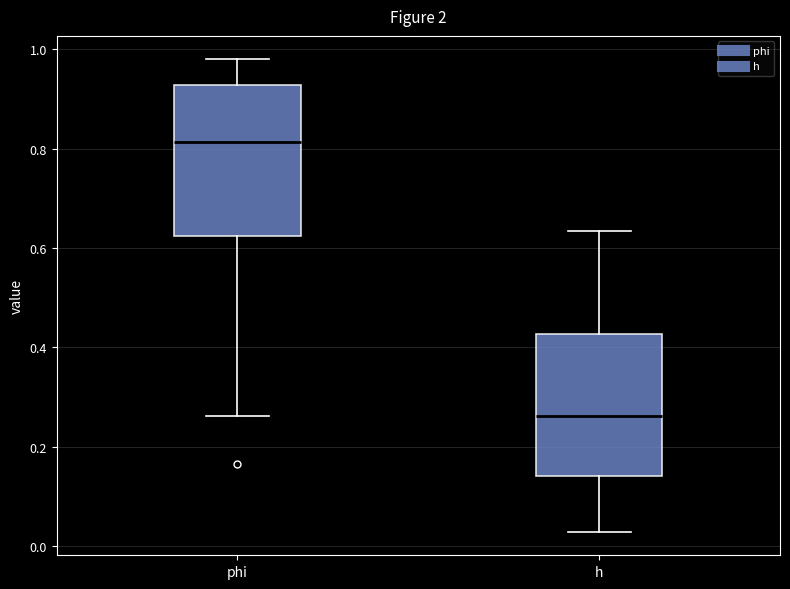

Where does the upper whisker of the box for h end on the y-axis? The values are not printed on the chart, so give them approximately, as read against the axis.

0.64